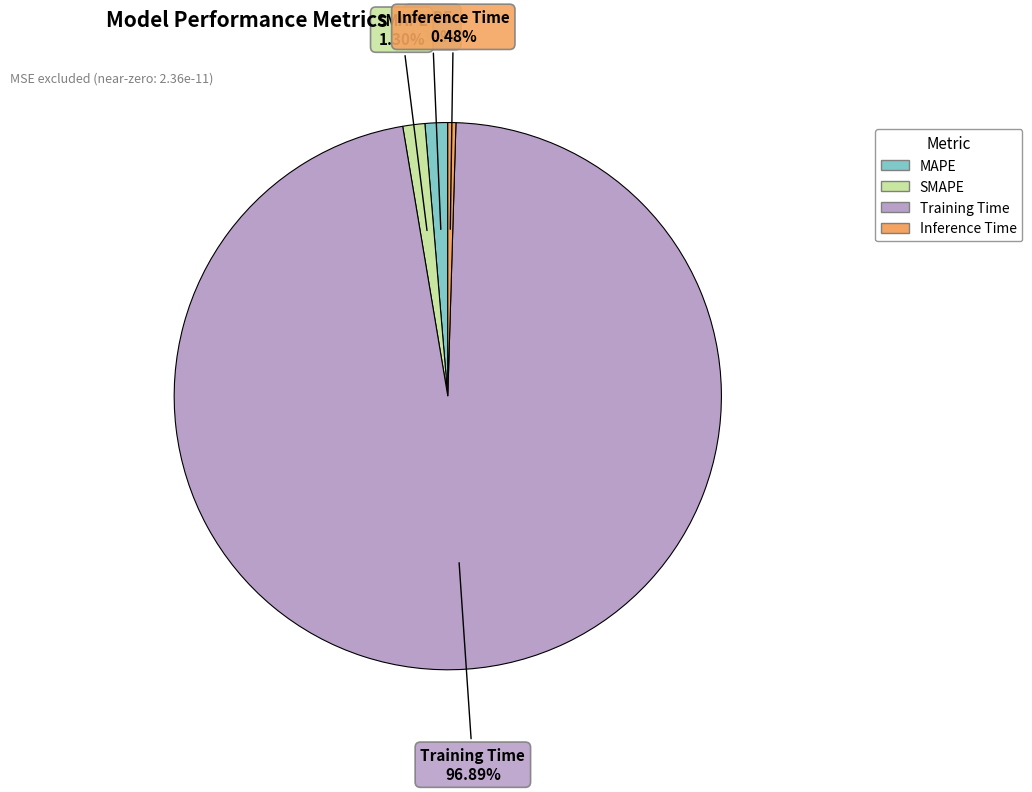

What is the total percentage of MAPE and SMAPE?

2.6%